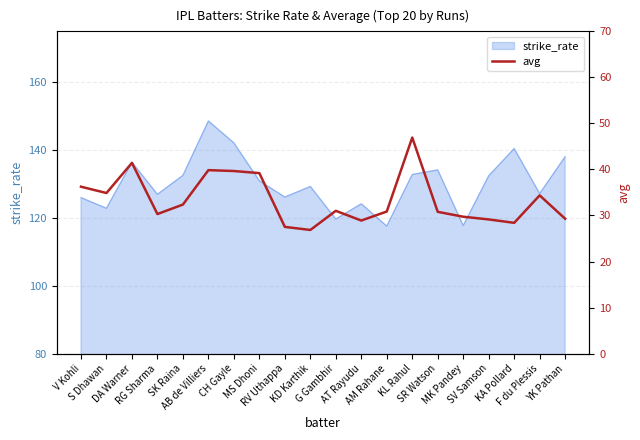

How many lines are shown in the chart?

1